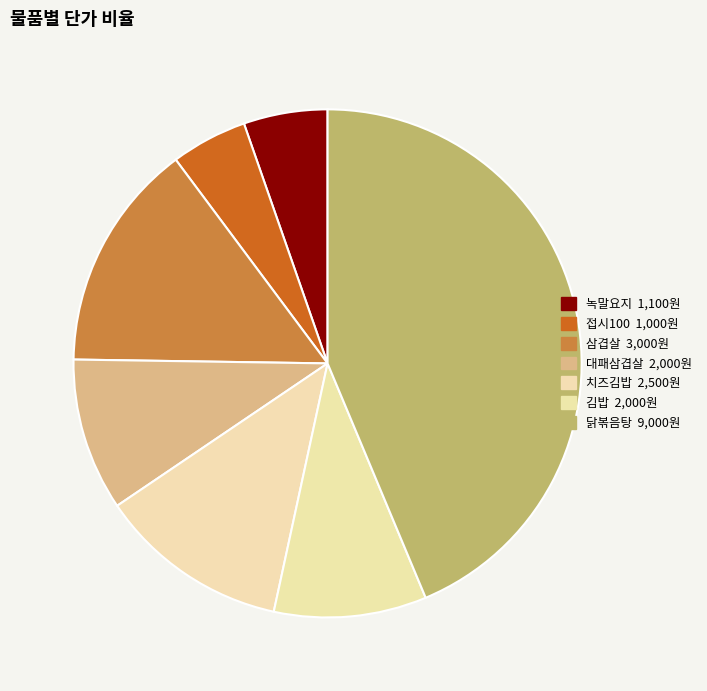

How much of the chart is everything except 닭볶음탕?

56.3%